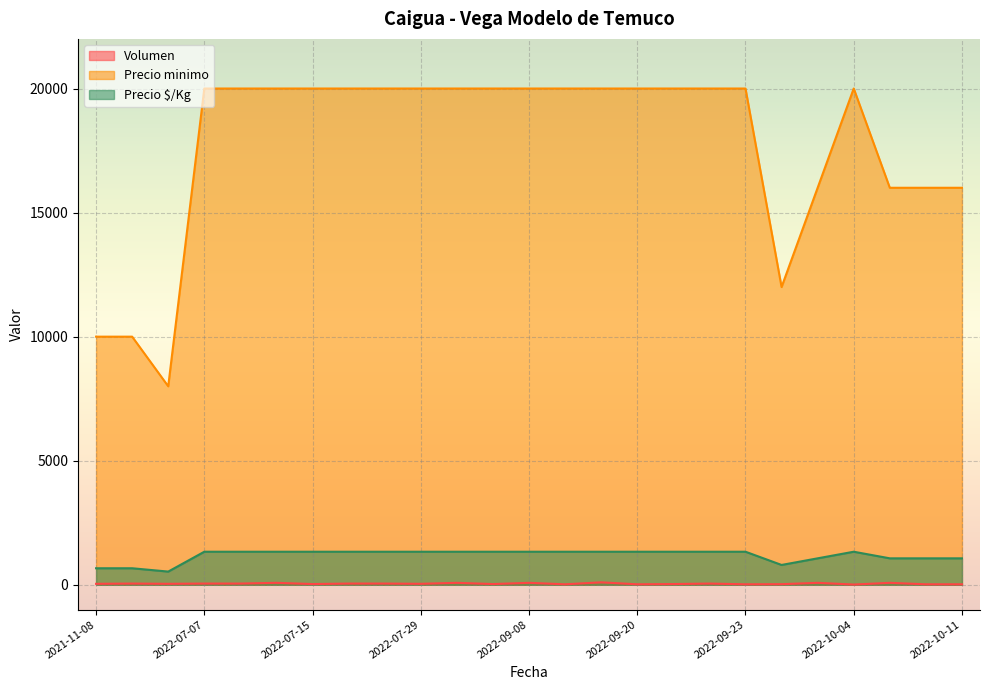

What is the approximate value of Precio $/Kg at 2022-09-21?

1333